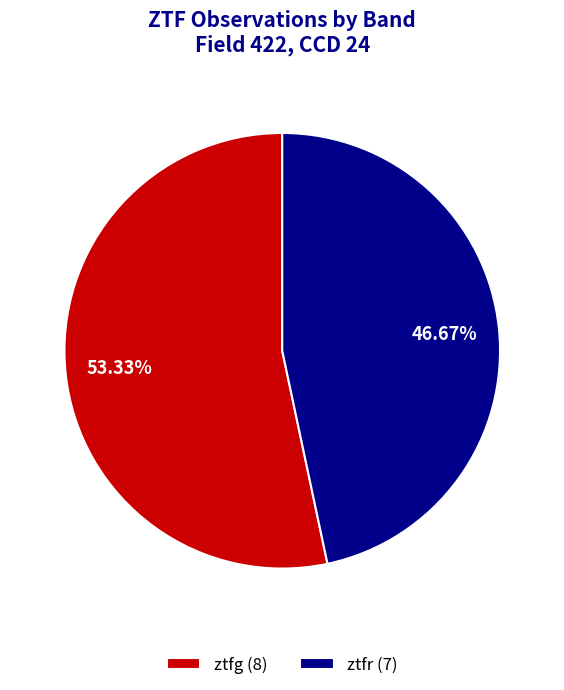

What is the majority slice?

ztfg